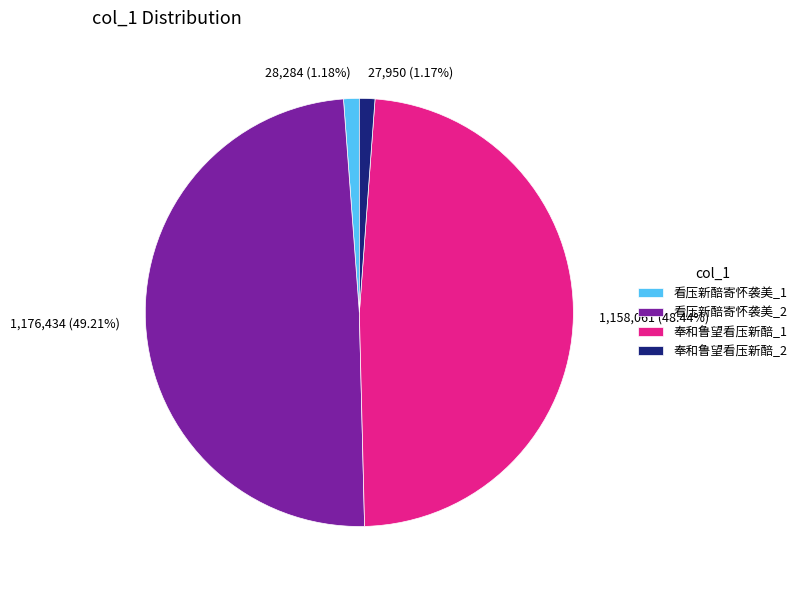

How many slices are in this pie chart?

4